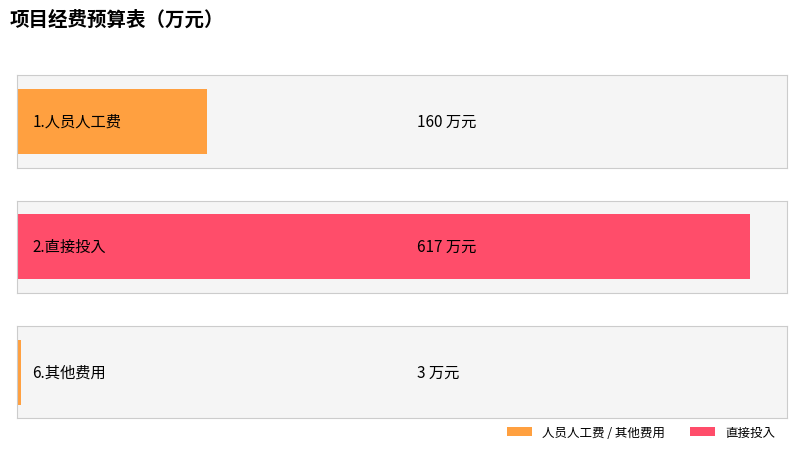

List the labels in order of value, largest first.

2.直接投入, 1.人员人工费, 6.其他费用